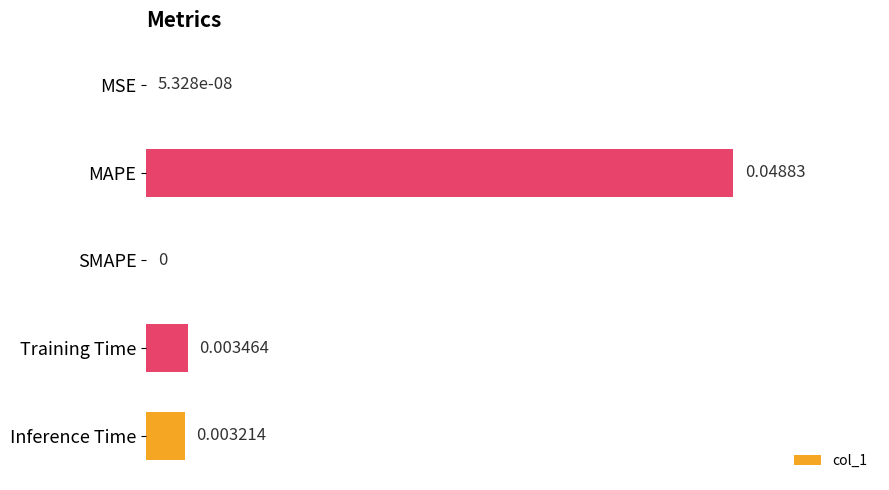

Which has a higher value, SMAPE or Training Time?

Training Time